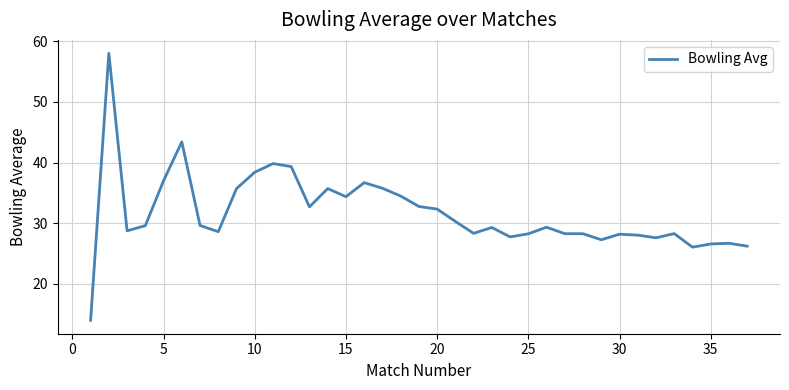

What is the greatest value displayed?

58.0